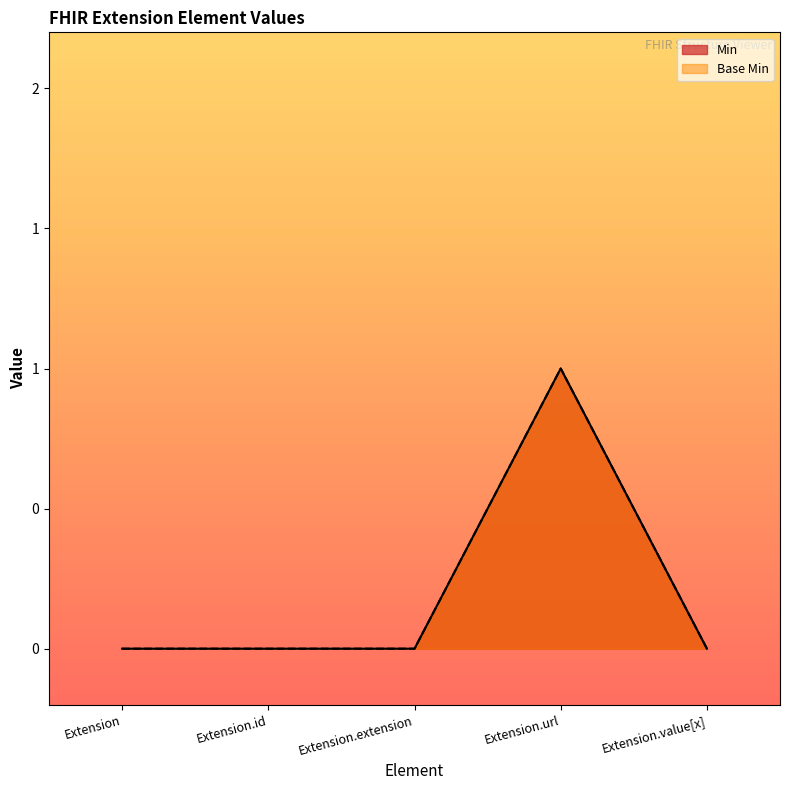

What is the label of the 3rd point from the right?

Extension.extension